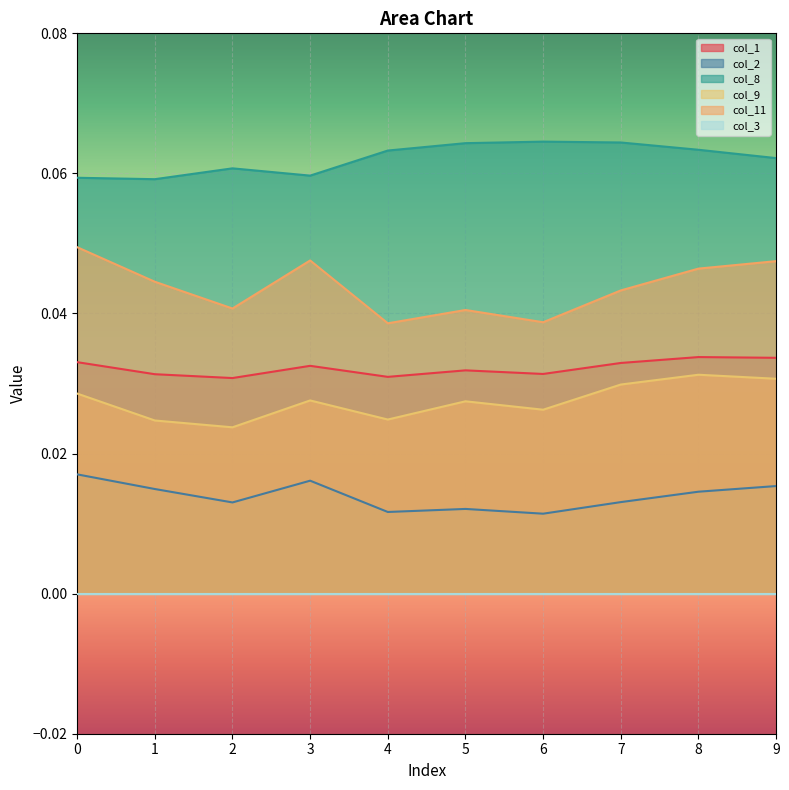

At which label is col_1 closest to 0?

2